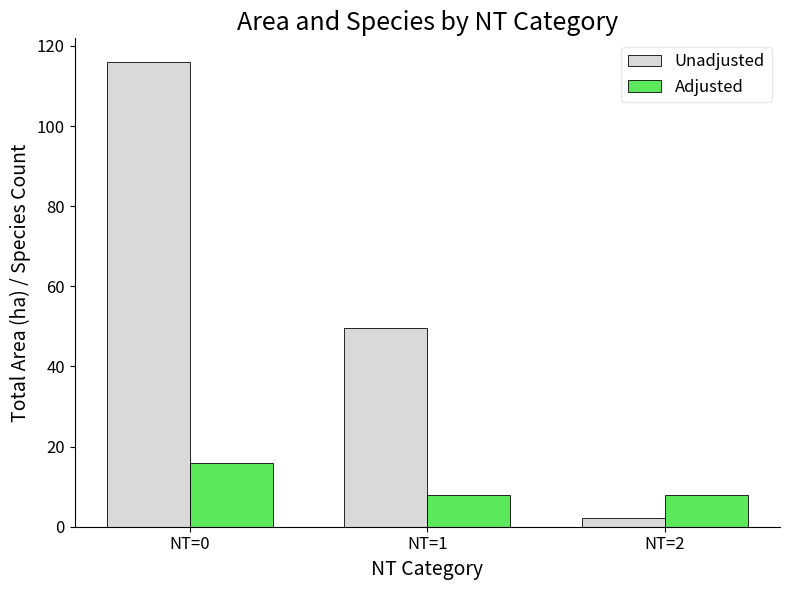

What is the lowest value of the Unadjusted series?

2.1